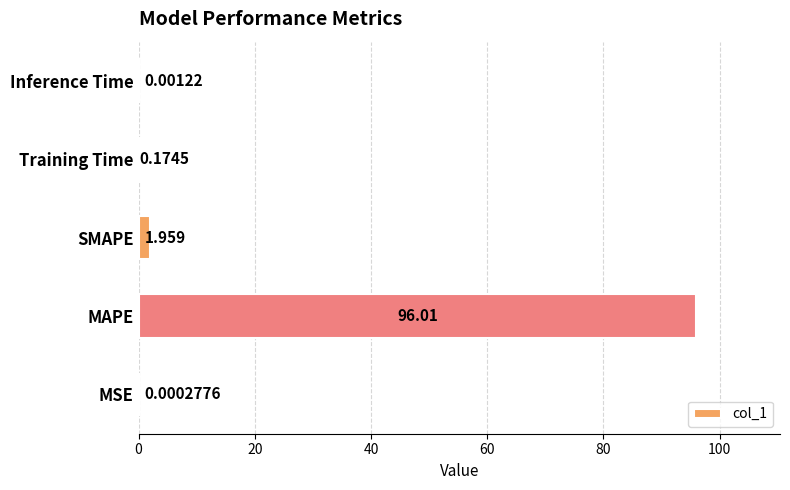

At which label is the value closest to 48?

SMAPE